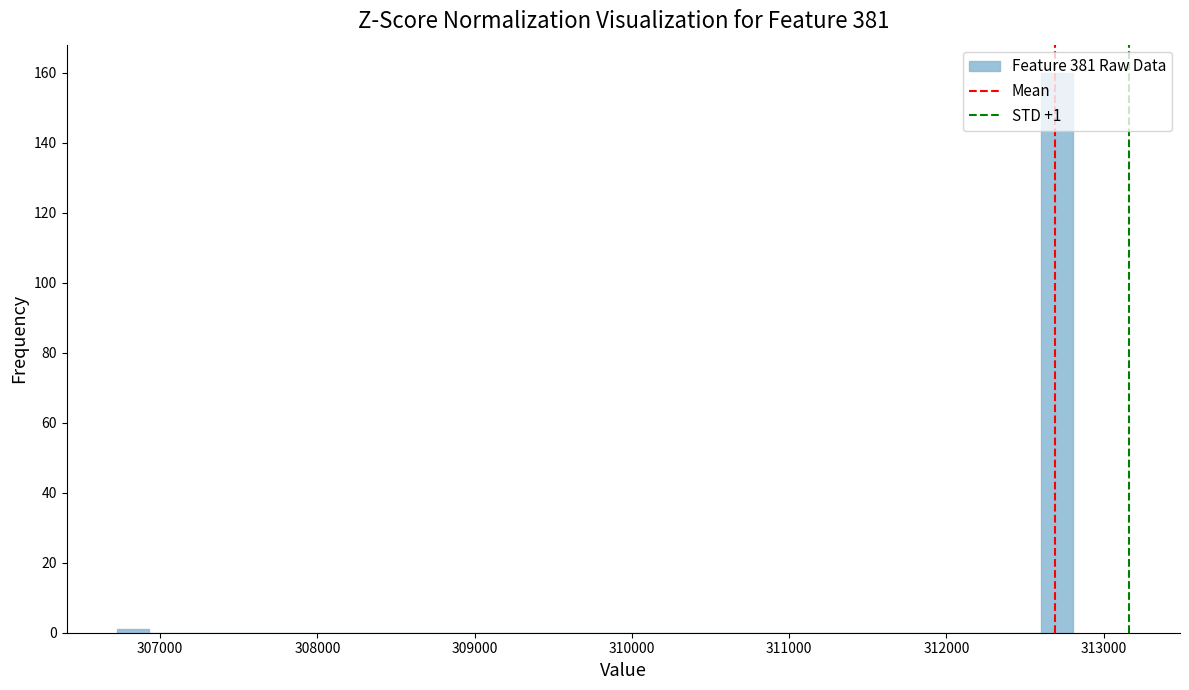

Around what value on the x-axis is the tallest bar? Give the approximate position of its centre, as read against the axis.

312700